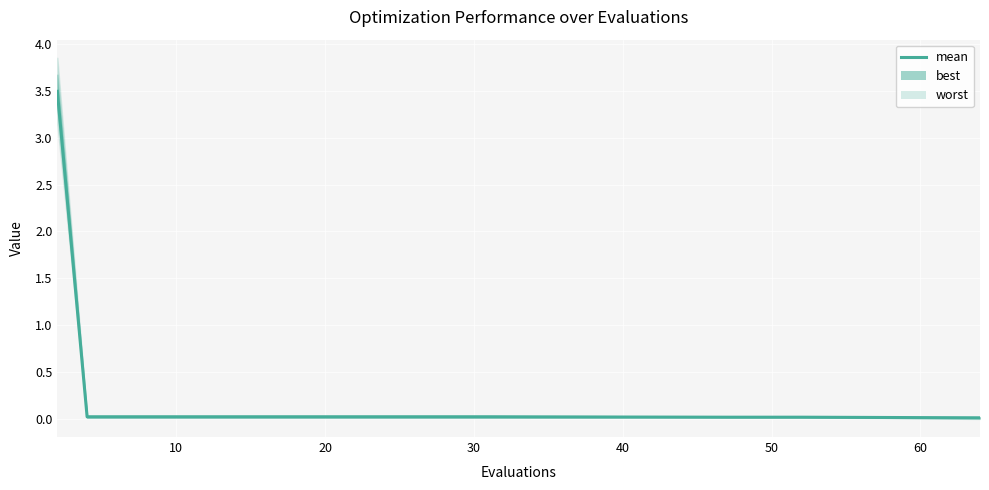

At which label is the value closest to 1?

10